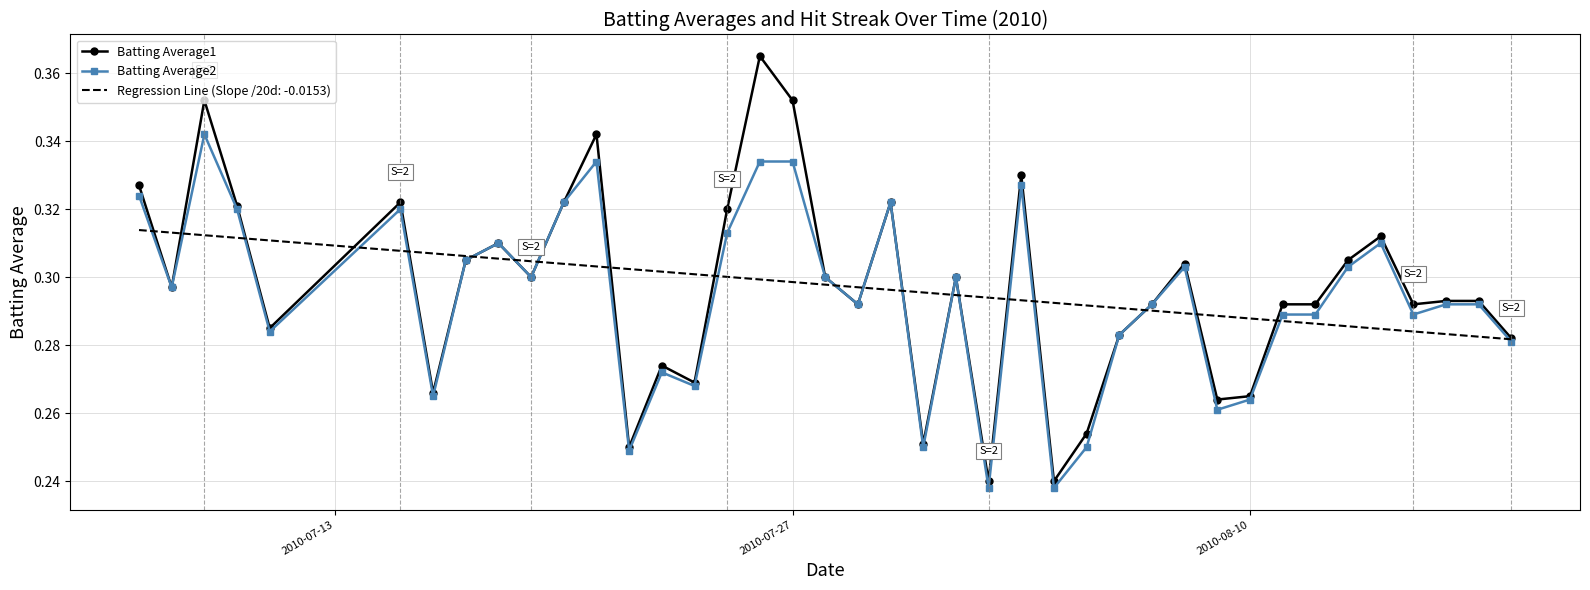

List the series in order of their peak value, highest first.

Batting Average1, Batting Average2, Regression Line (Slope /20d: -0.0153)